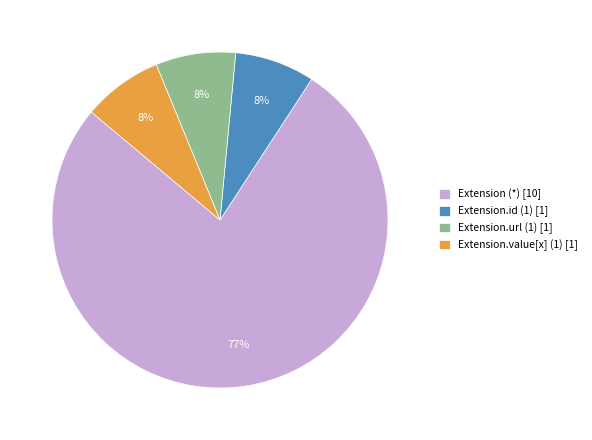

Do Extension.id (1) [1] and Extension.value[x] (1) [1] together represent more than half of the pie?

No